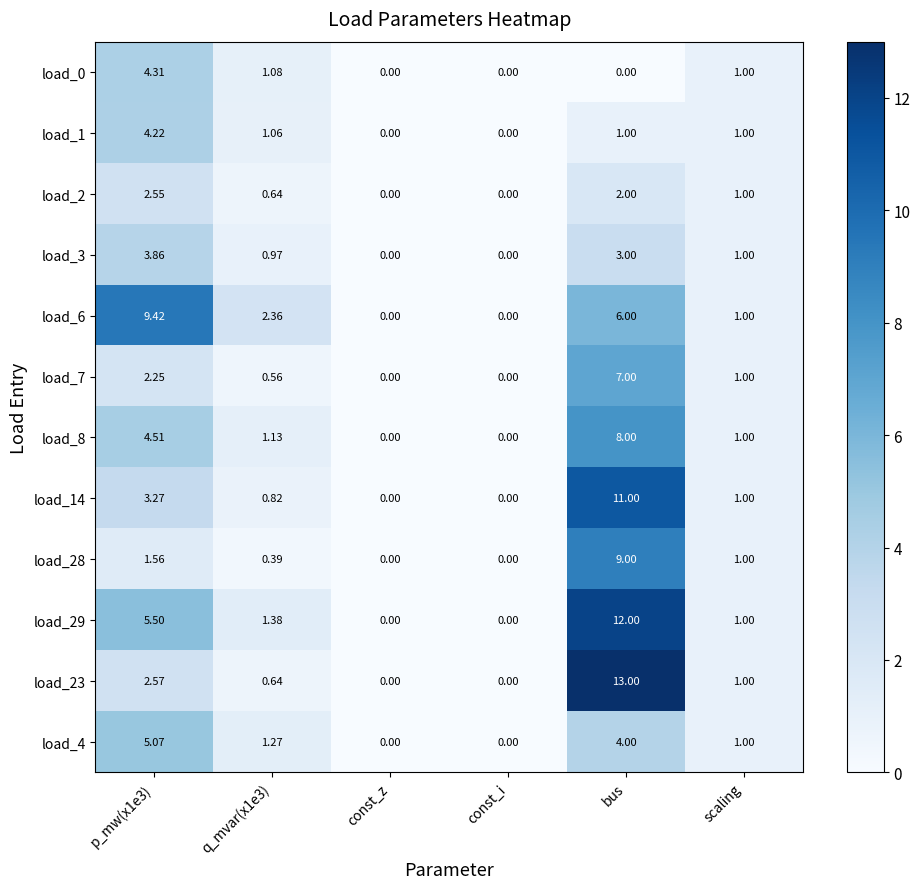

Is the value of load_28 at const_i greater than the value of load_0 at scaling?

No